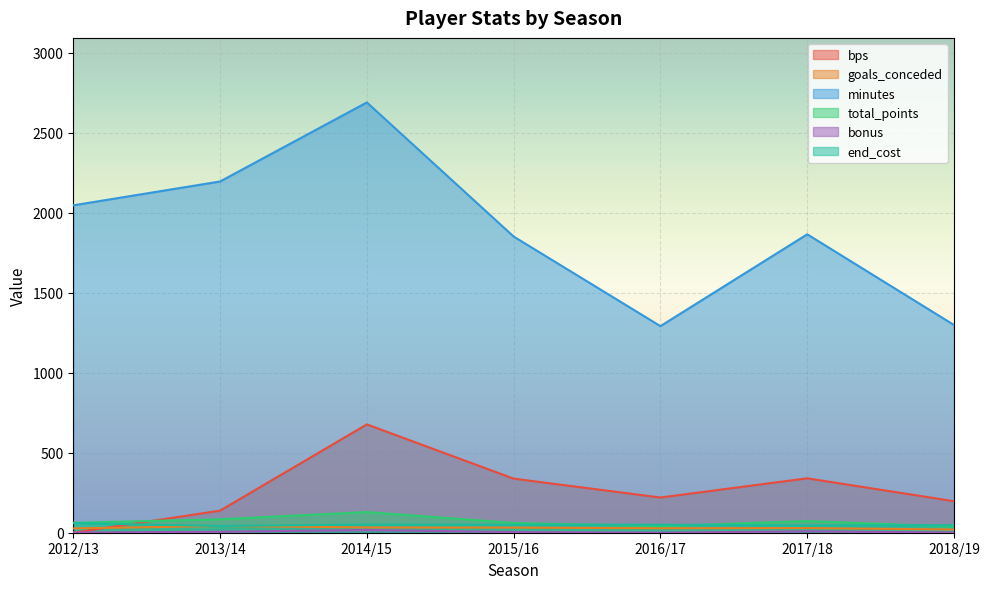

How many lines are shown in the chart?

6